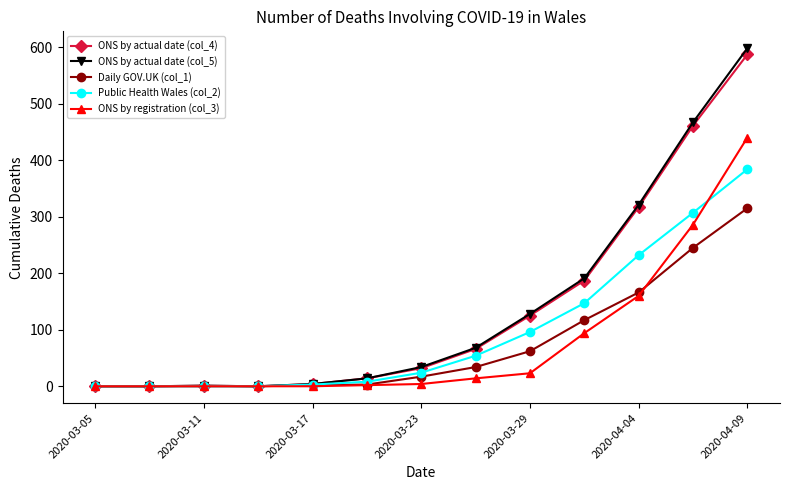

Is this an area chart (filled region under the line)?

No